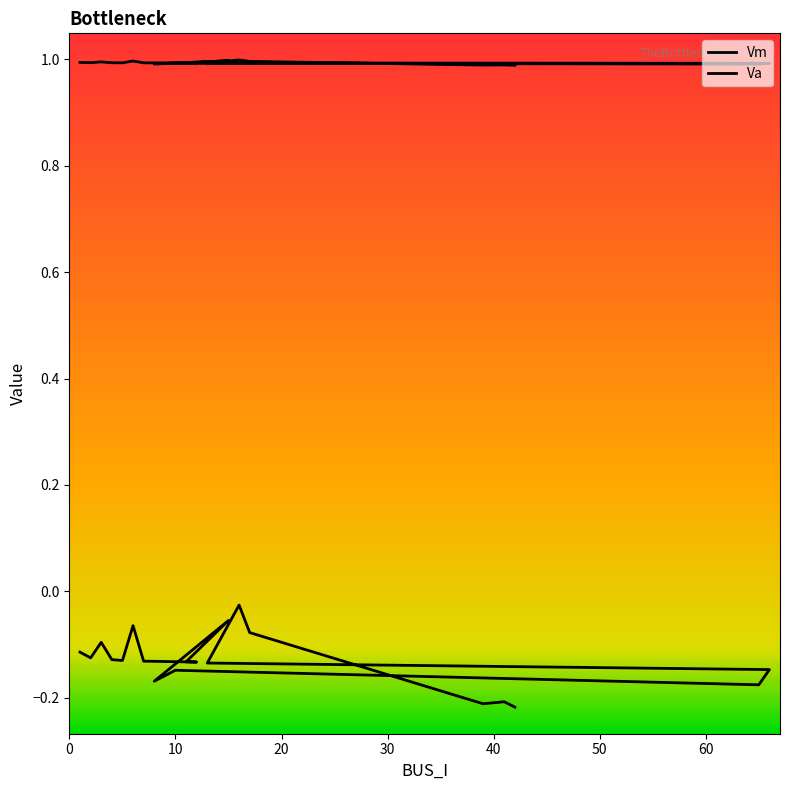

Is it true that Va equals -0.2 at 4?

False